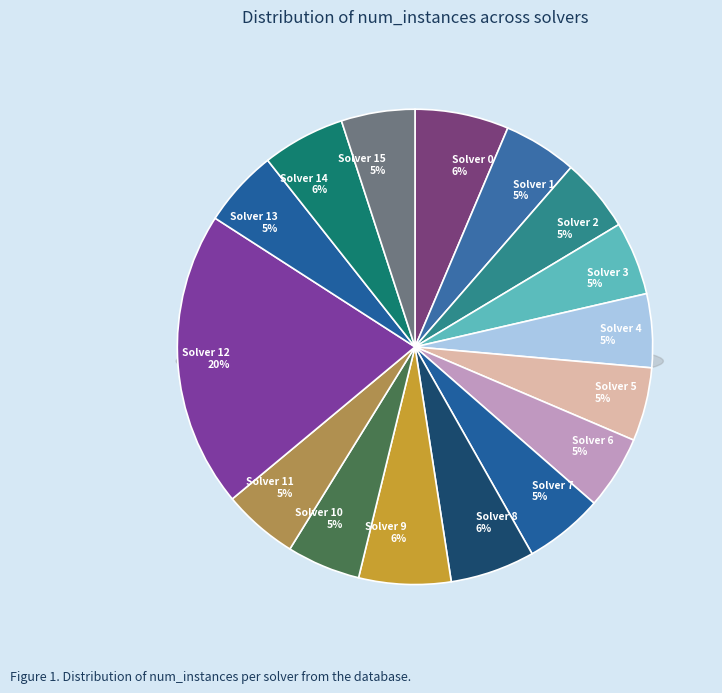

Does any single category account for the majority?

No